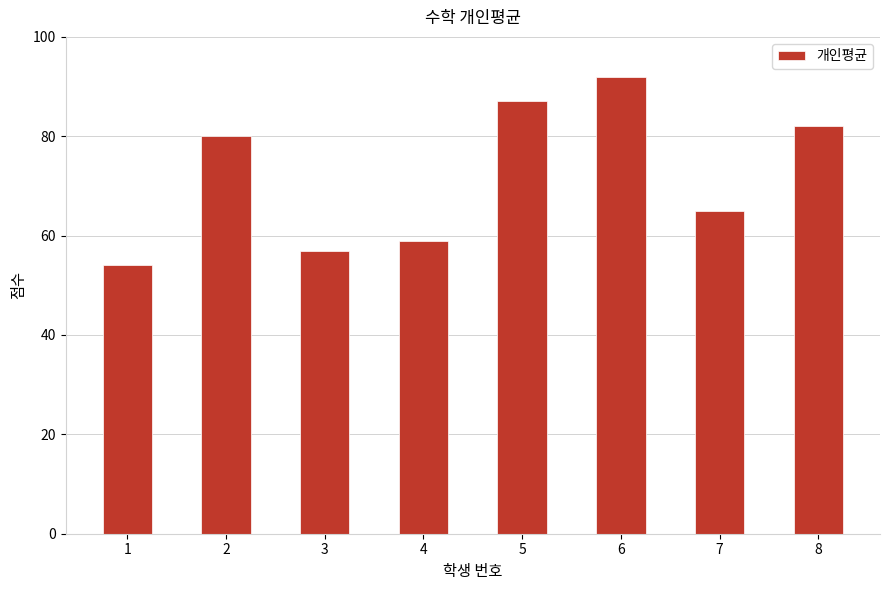

Count the number of categories in the chart.

8